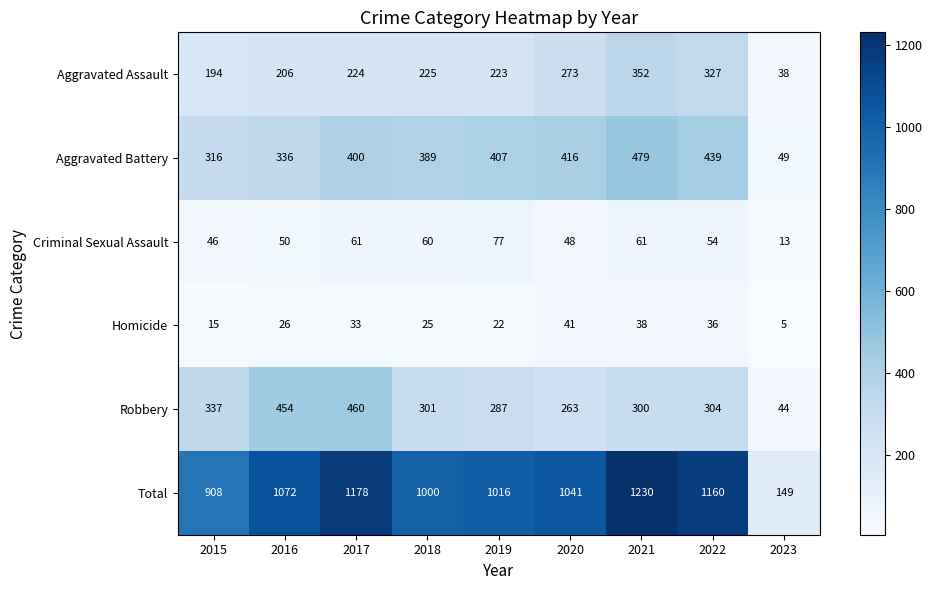

What is the average value of the Aggravated Assault series?

229